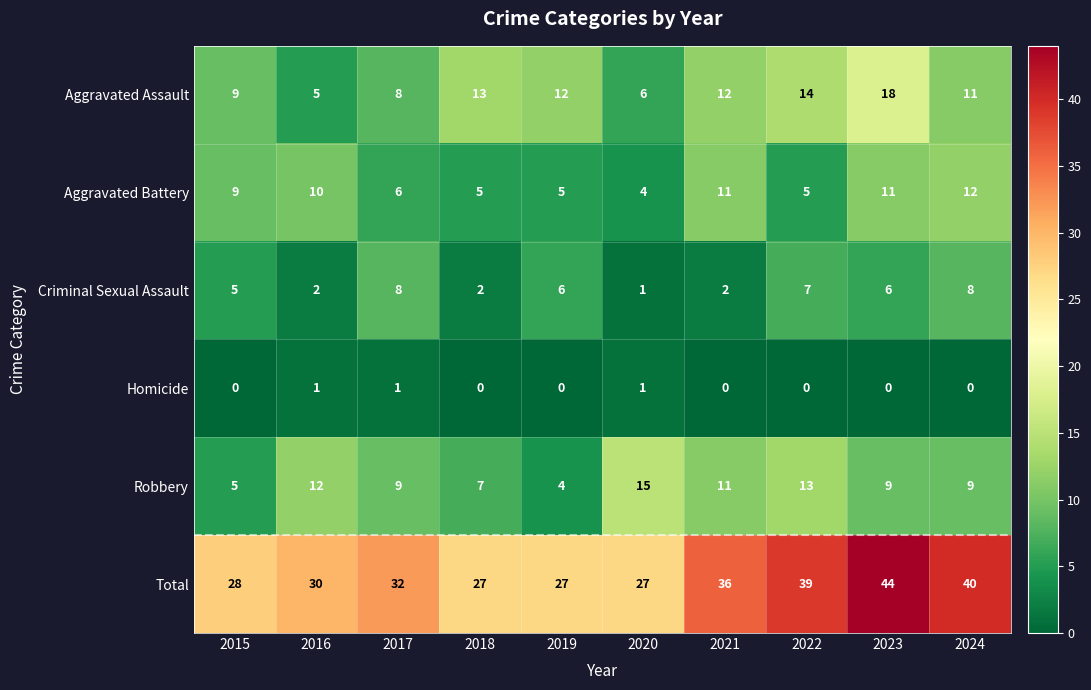

Which series has the largest total across all categories?

Total